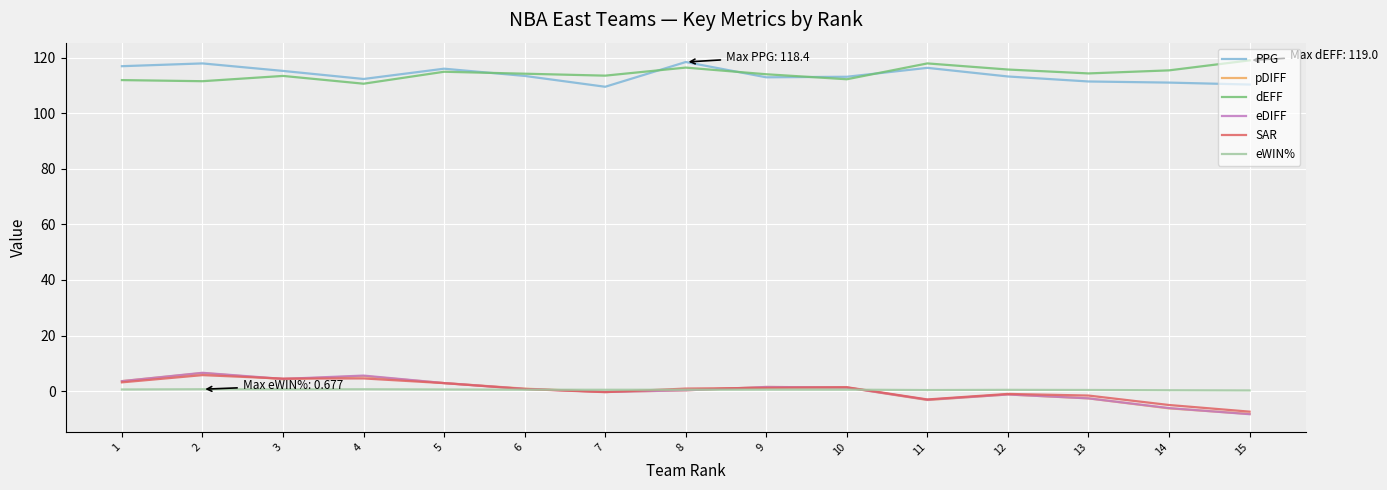

Does the chart display data point markers on the line(s)?

No